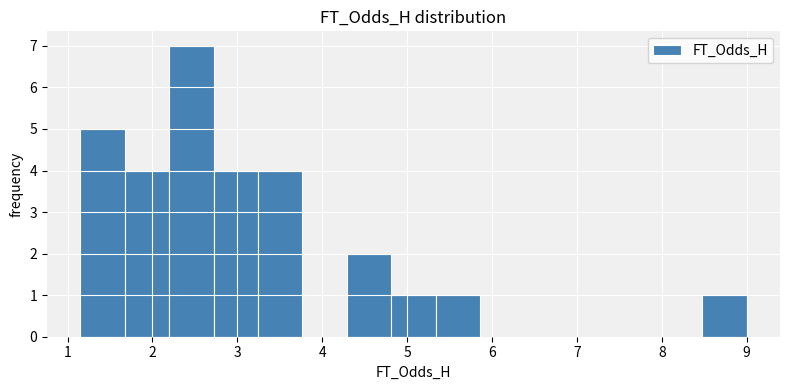

Which range on the x-axis has the tallest bar?

2.2 to 2.7